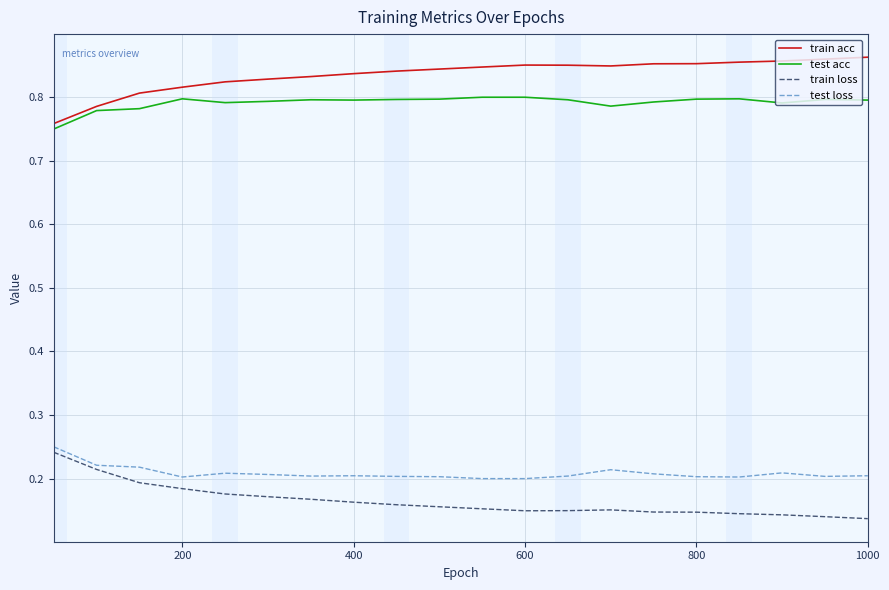

What are all the series names shown in the legend?

train acc, test acc, train loss, test loss